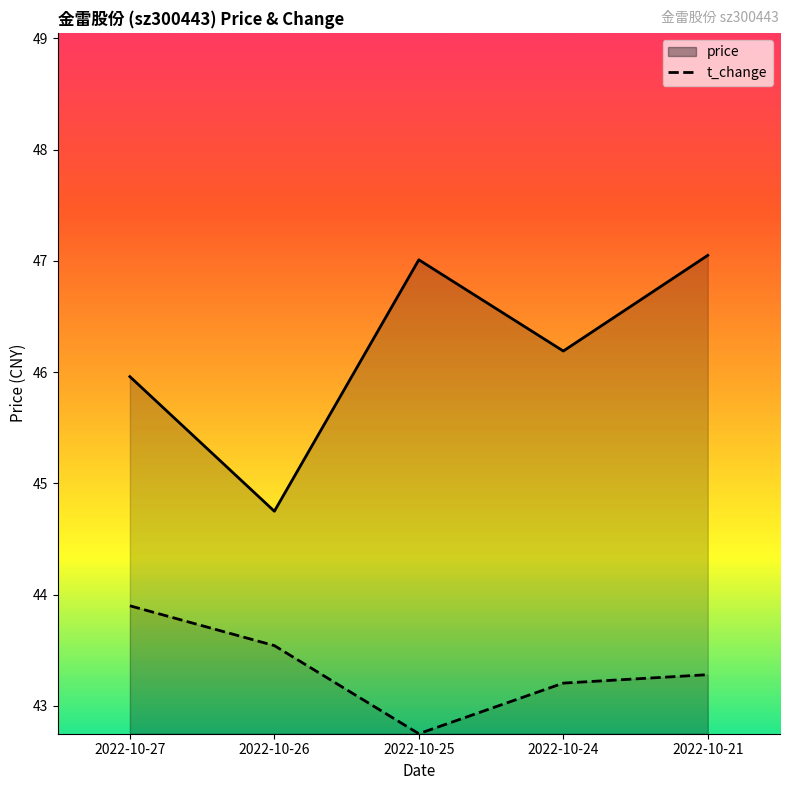

True or false: price and t_change cross at least once.

False